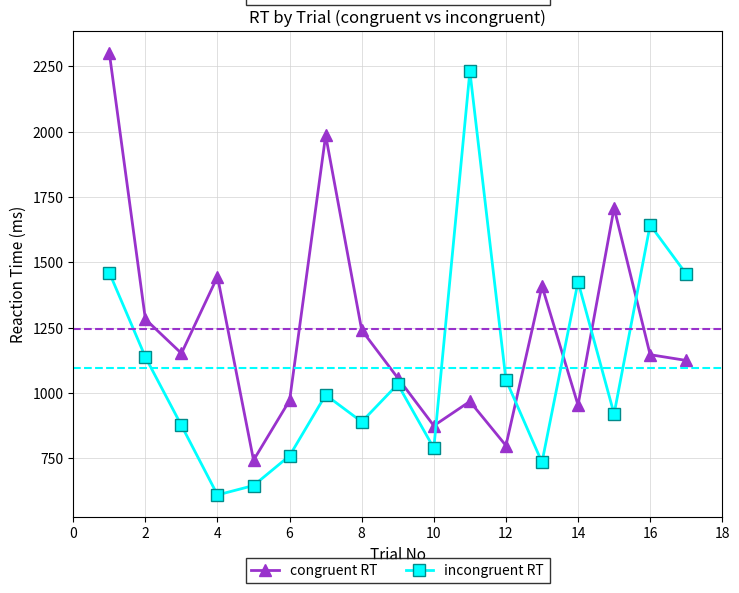

After their last crossing, which series has the higher values: incongruent RT or congruent RT?

incongruent RT